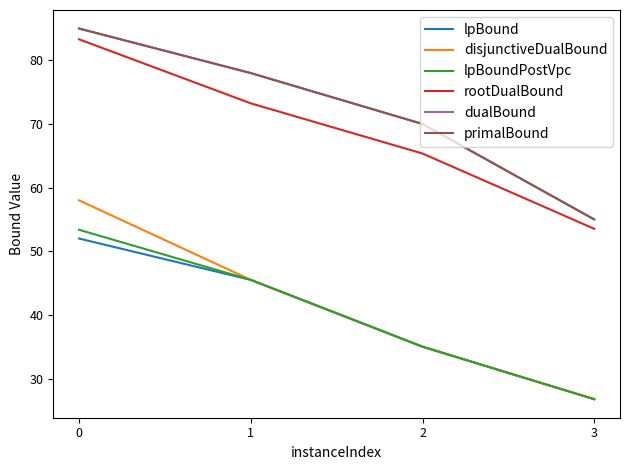

Rank the series by their maximum value, from highest to lowest.

dualBound, primalBound, rootDualBound, disjunctiveDualBound, lpBoundPostVpc, lpBound